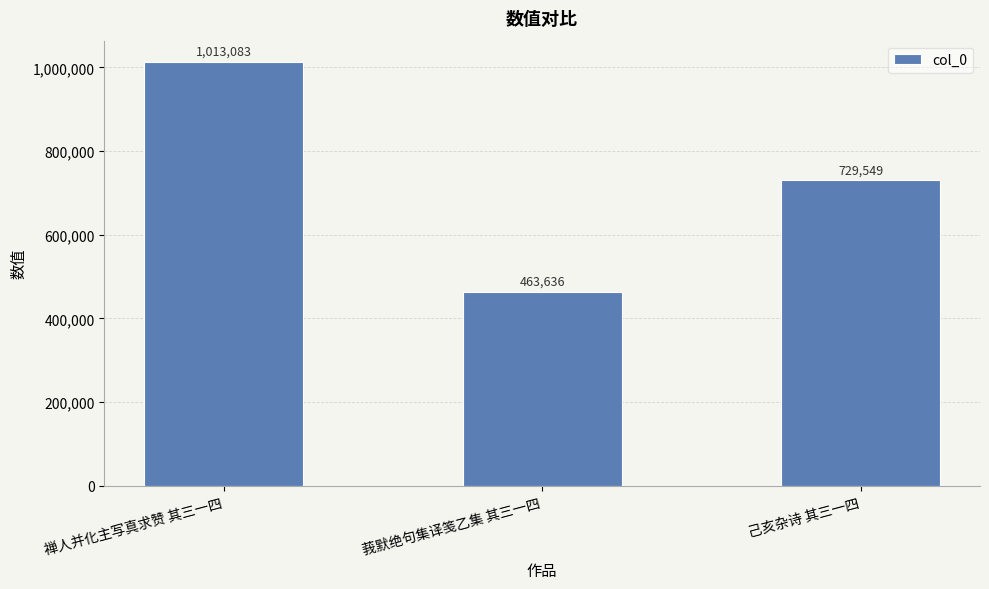

Count the values in the range 463636 to 1013083.

3